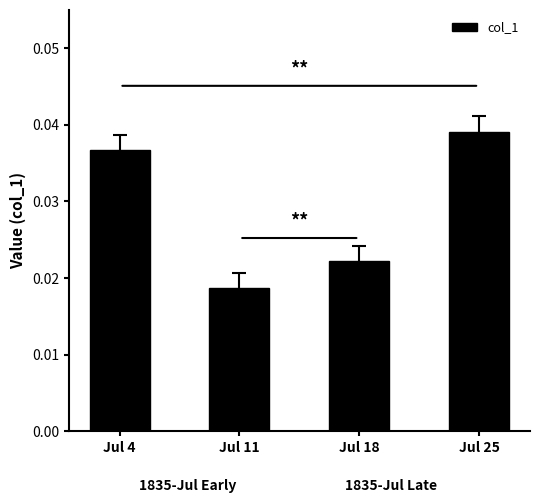

List the labels in order of value, smallest first.

Jul 11, Jul 18, Jul 4, Jul 25